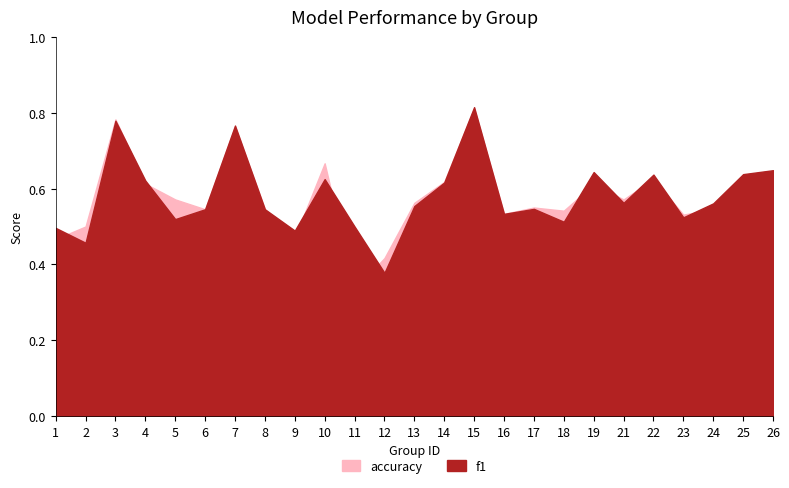

At which label is f1 closest to 0?

12